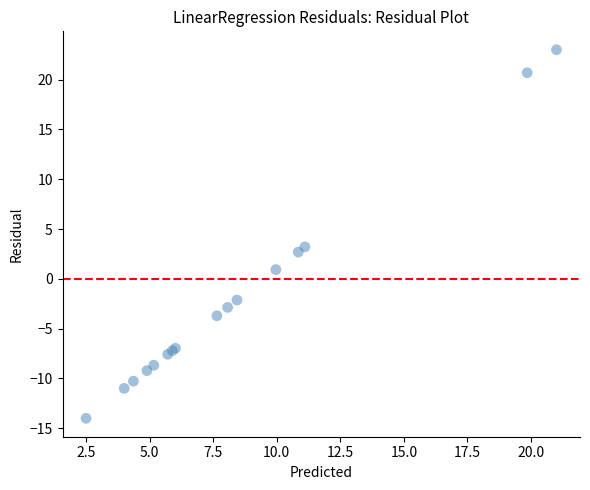

What Y value in the scatter plot is closest to 4?

3.2